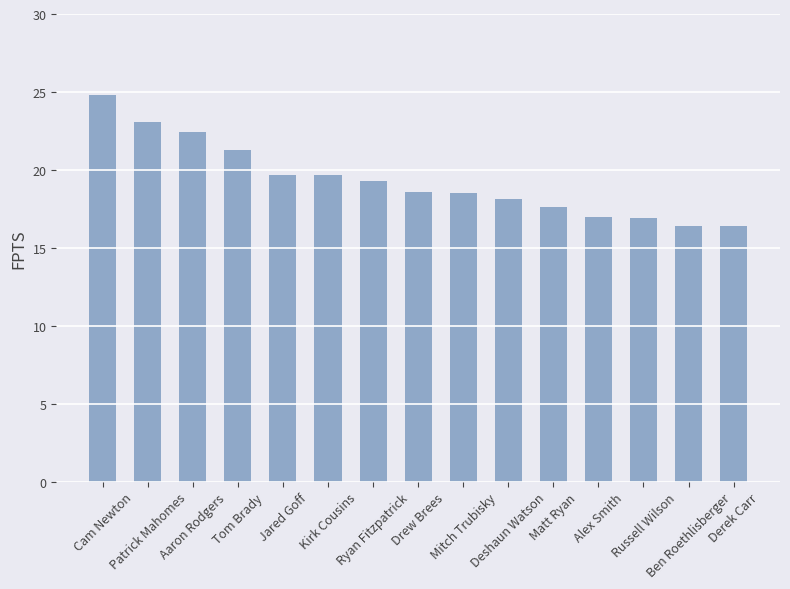

What is the difference between the second highest and second lowest values?

6.7